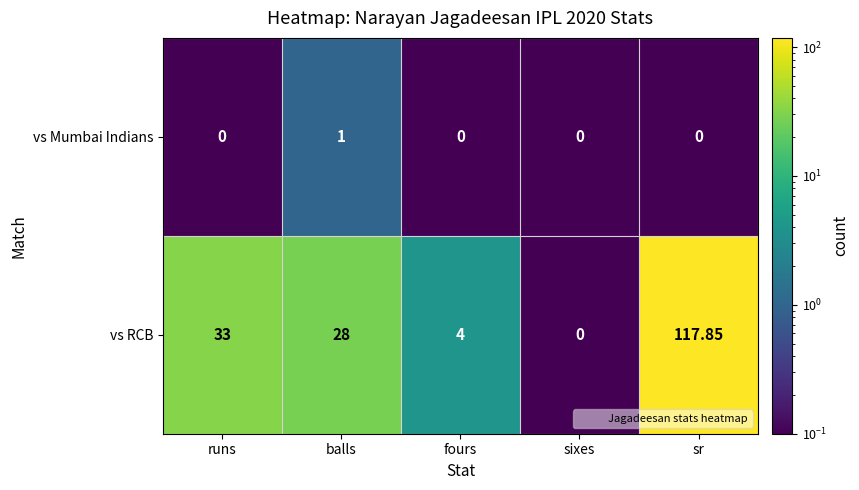

Which series has the largest range (max minus min)?

vs RCB